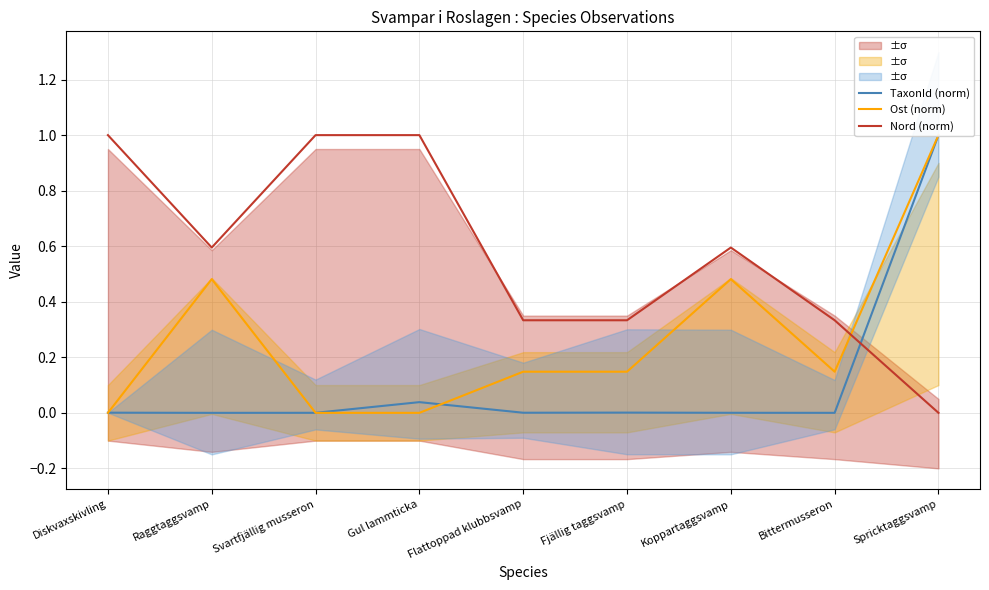

What is the sum of the Nord (norm) values at Svartfjällig musseron and Raggtaggsvamp?

1.6